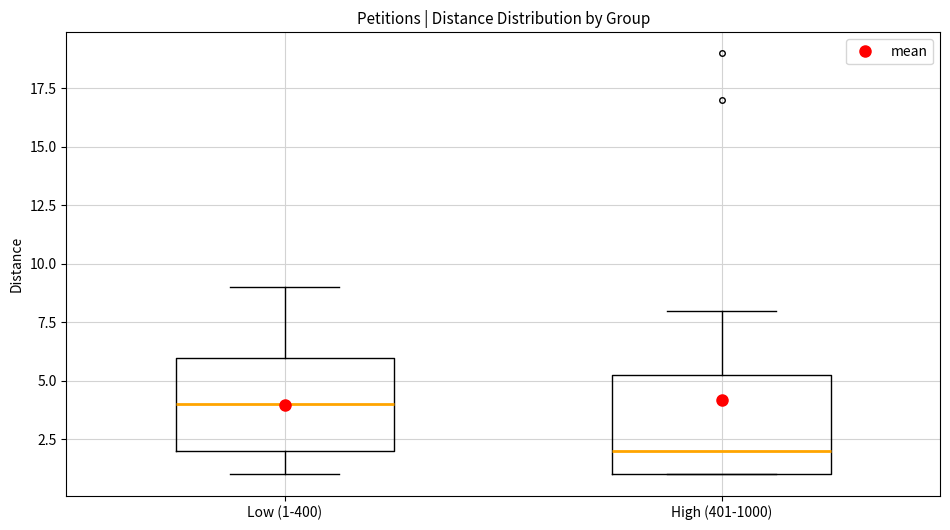

Reading left to right, read every box against the y-axis: the position of its median line, the range the box covers, and the ends of its whiskers. The values are not printed on the chart, so give them approximately, as read against the axis.

Low (1-400): median 4.0, box 2.0 to 6.0, whiskers 1.0 to 9.0
High (401-1000): median 2.0, box 1.0 to 5.5, whiskers 1.0 to 8.0